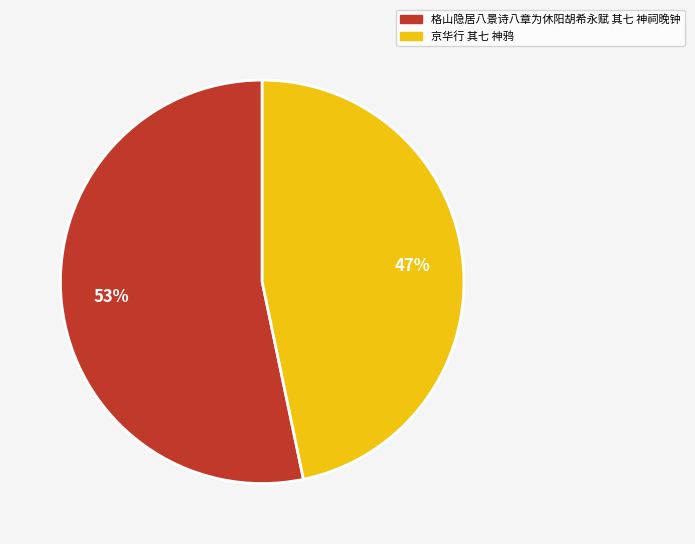

Do 京华行 其七 神鸦 and 格山隐居八景诗八章为休阳胡希永赋 其七 神祠晚钟 together represent more than half of the pie?

Yes